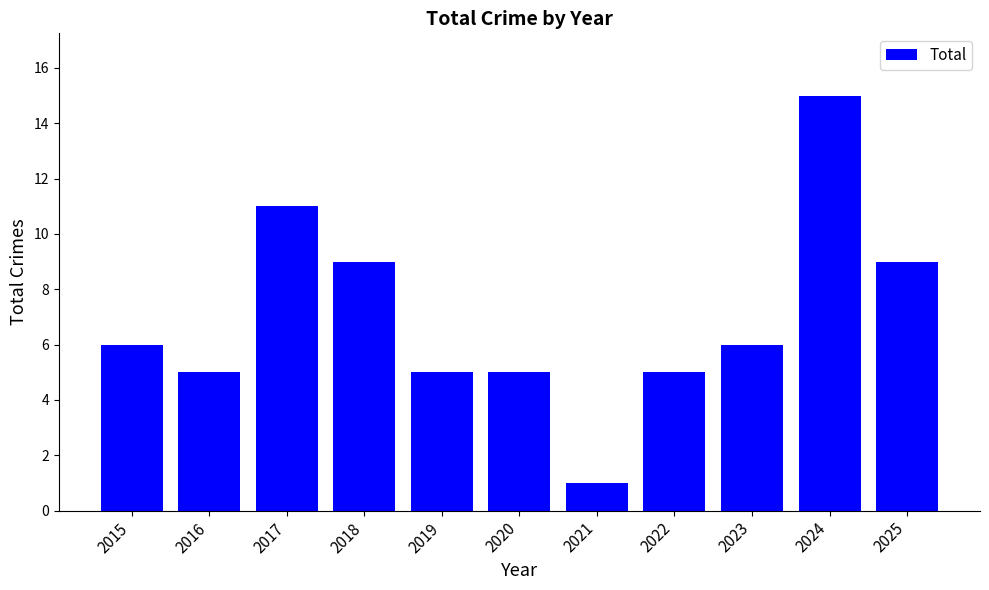

What is the average value?

7